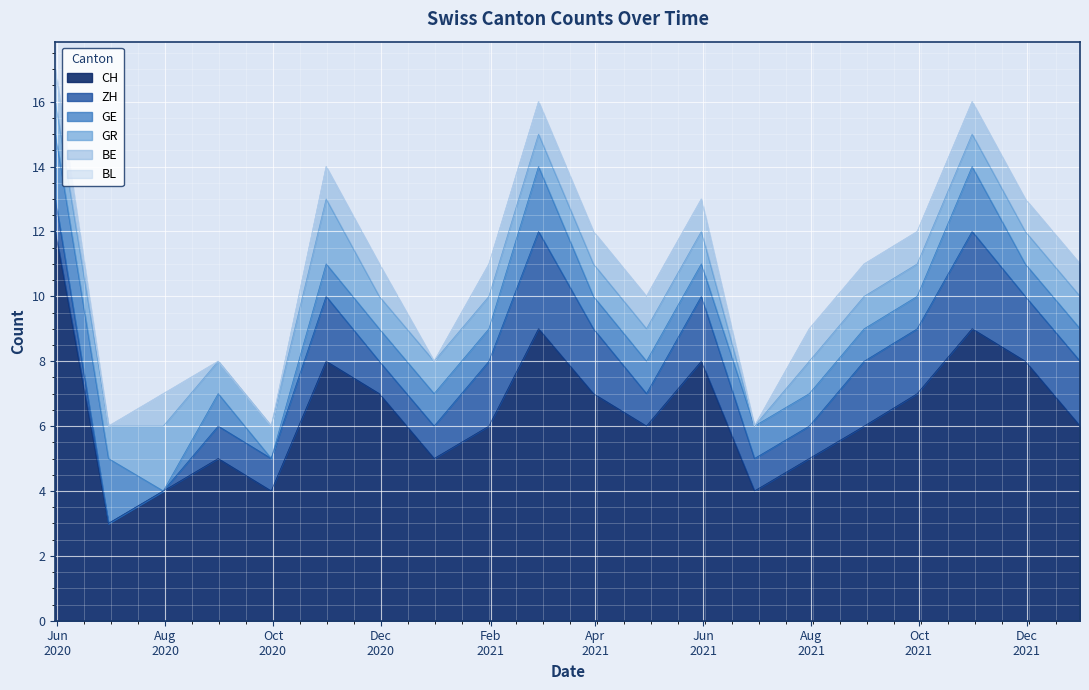

How many interior local valleys does the BE series have?

3